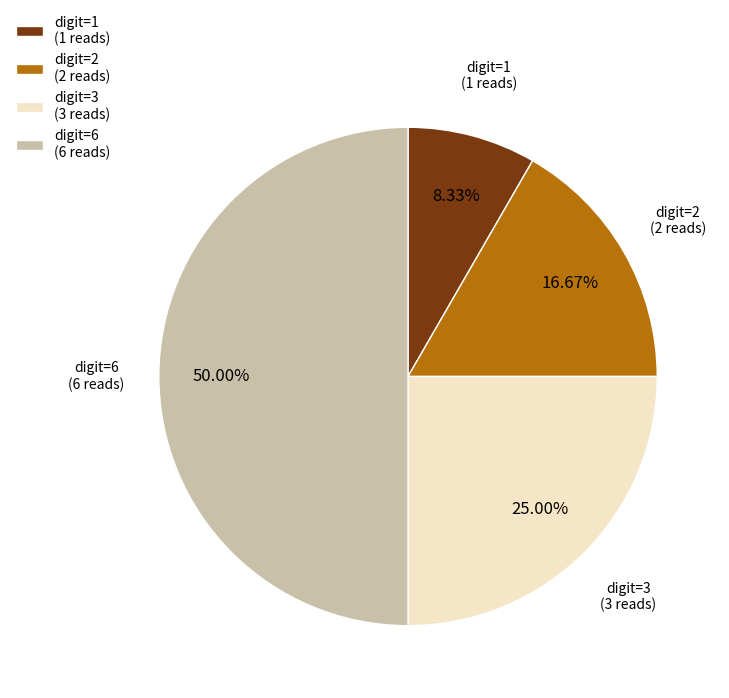

Combined, do digit=1 (1 reads) and digit=2 (2 reads) account for over 50%?

No